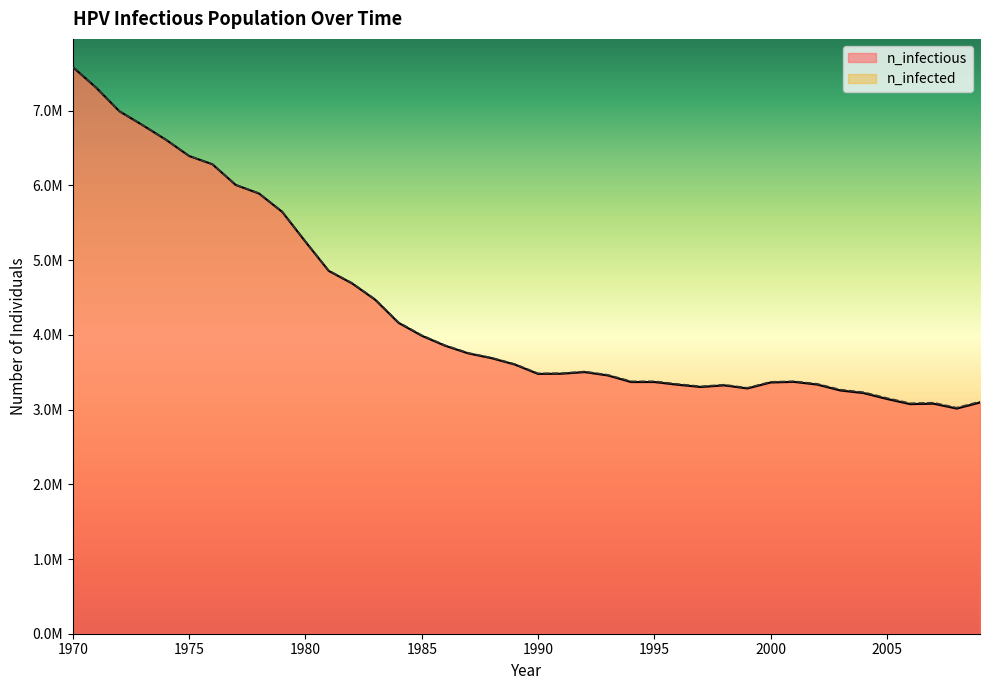

Reading right to left, what are all the values shown in this chart?

n_infectious: 3094265.5	3013436.5	3078710.5	3072600.0	3141762.5	3220091.2	3255089.2	3334529.2	3370360.5	3362583.0	3282587.8	3323974.5	3302031.2	3332029.2	3368416.0	3368138.2	3456466.5	3501464.0	3479520.8	3476743.2	3602569.0	3687842.0	3751727.2	3854499.0	3987824.8	4160592.2	4469186.0	4688617.0	4855552.0	5245530.0	5645506.5	5891326.0	6006041.0	6282414.0	6392963.0	6611284.0	6805717.0	6992095.5	7308466.0	7581783.0
n_infected: 3106209.0	3024825.0	3091487.8	3084543.8	3153984.0	3231479.5	3266199.8	3344251.0	3378693.2	3370916.0	3290920.5	3332585.0	3310641.8	3341473.0	3378415.5	3378137.8	3464799.5	3509241.2	3486465.0	3484520.5	3608957.5	3693952.8	3758115.8	3861165.2	3995324.5	4168369.5	4475852.0	4694728.0	4860829.5	5250529.0	5649950.5	5894936.5	6008263.0	6284080.5	6393796.5	6611839.5	6805995.0	6992095.5	7308466.0	7581783.0